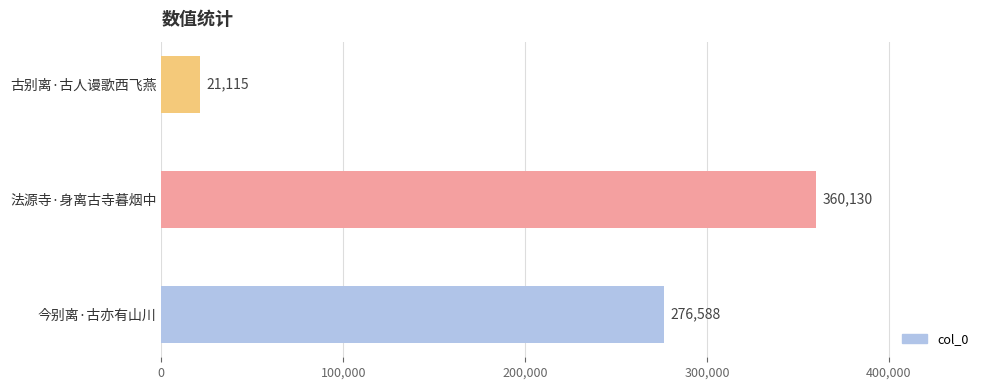

The value at 法源寺·身离古寺暮烟中 is 159332. True or false?

False